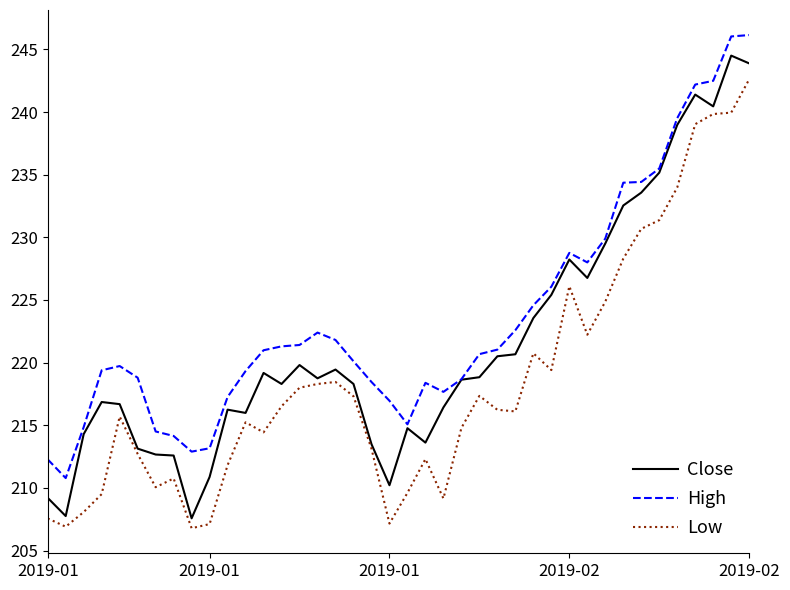

List the series in order of their peak value, lowest first.

Low, Close, High